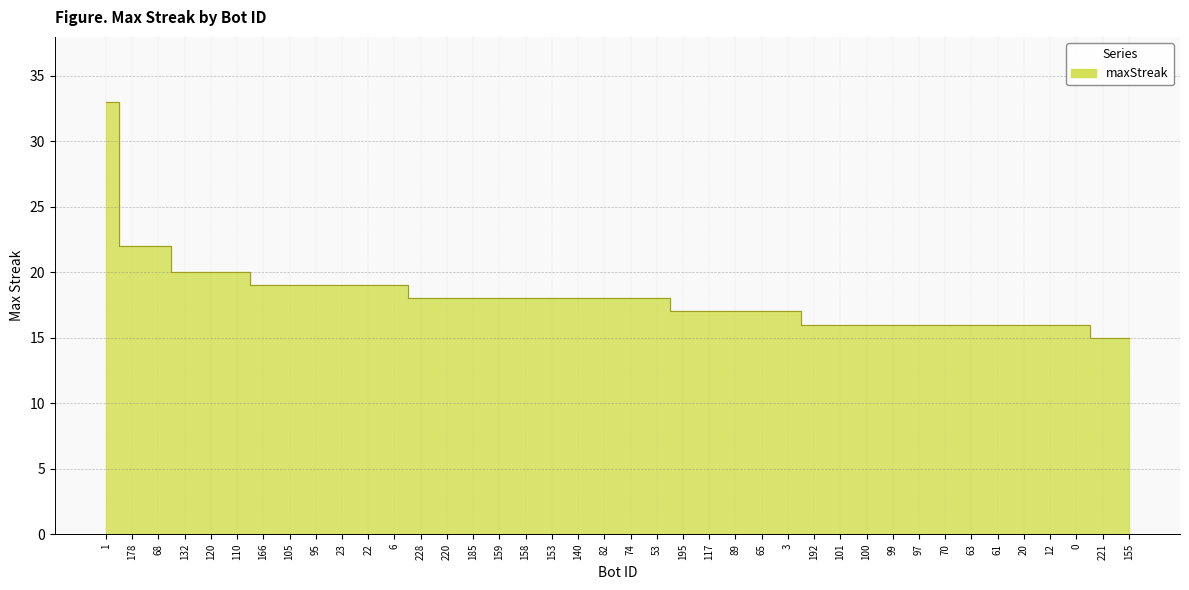

Which category has the highest value across all series?

1